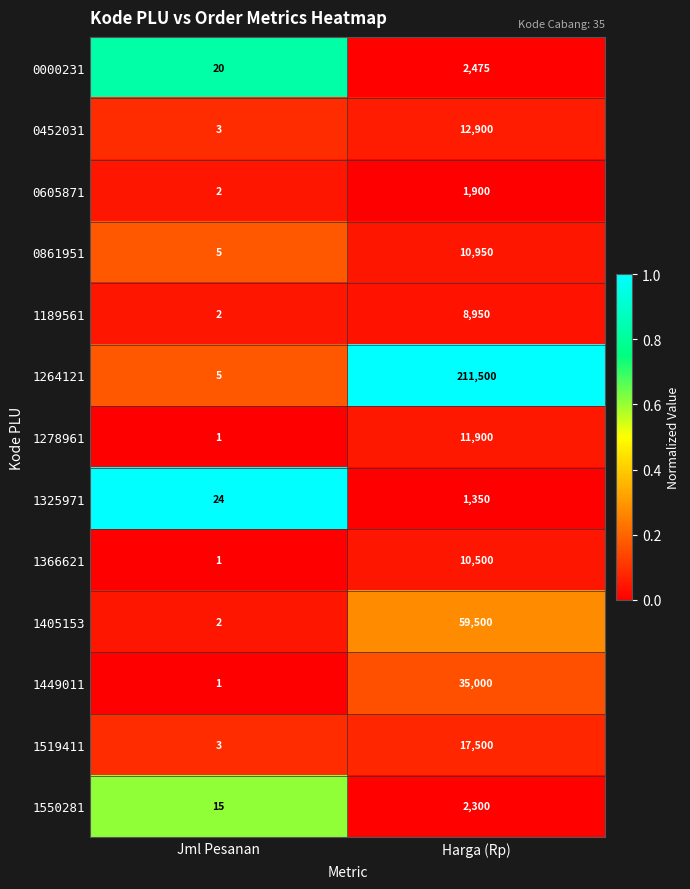

Which series has the widest spread of values?

1264121